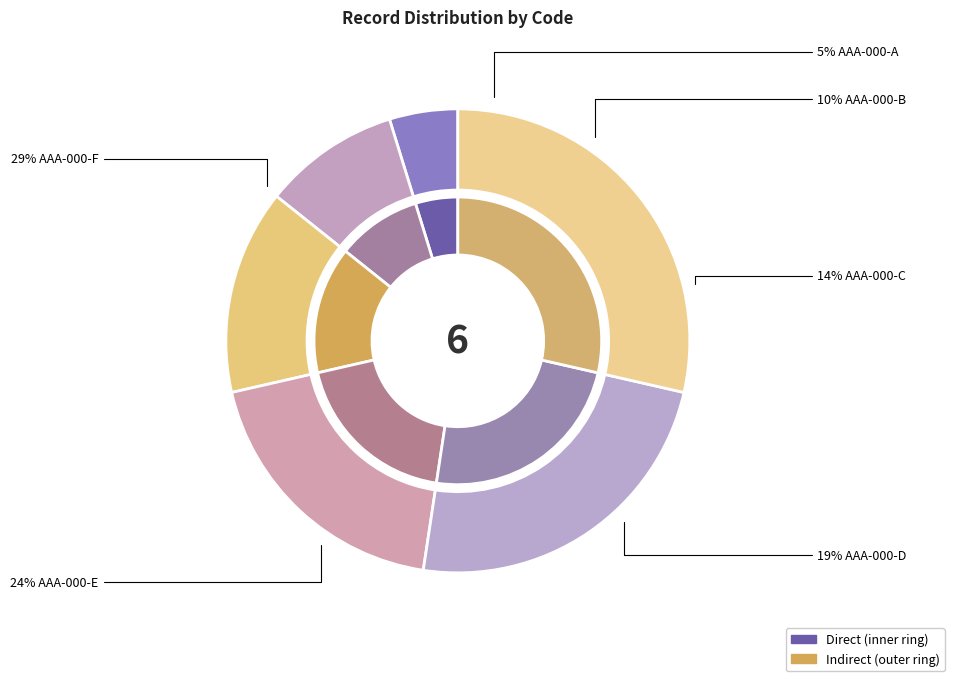

To the nearest percent, what percentage of the pie is AAA-000-D?

19%